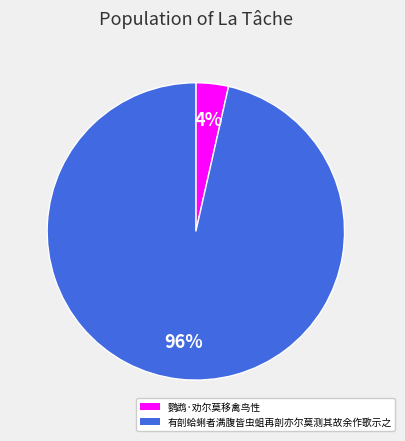

Which slice is the smallest?

鹦鹉·劝尔莫移禽鸟性